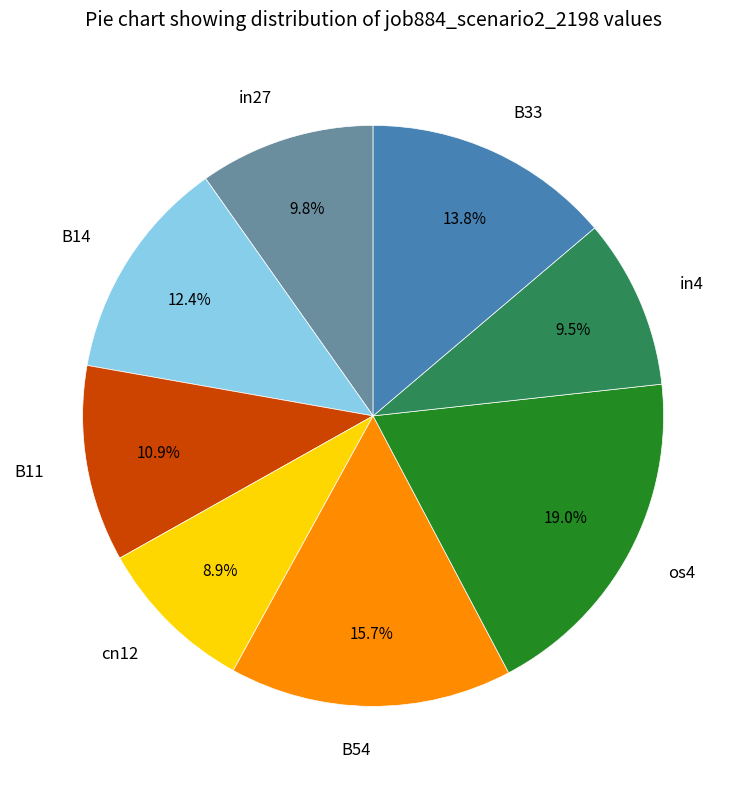

Is the sum of cn12 and in27 greater than half?

No